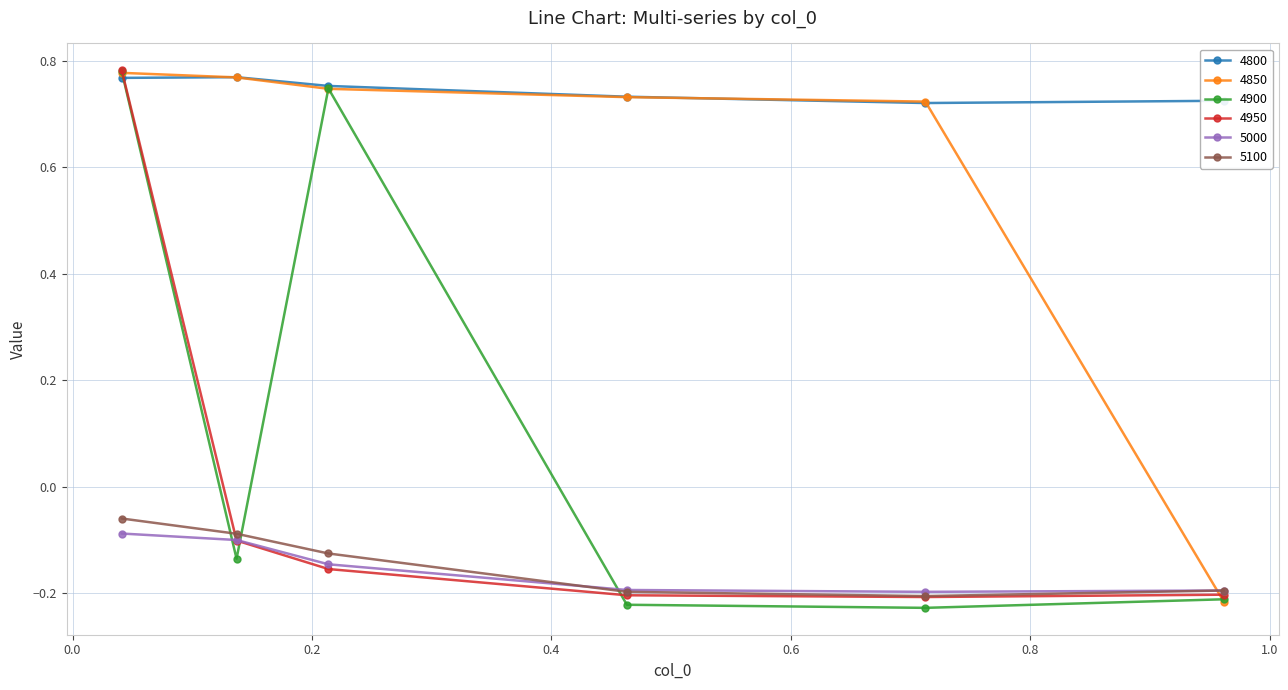

True or false: 5000 has more than 1 points higher than both neighbors.

False